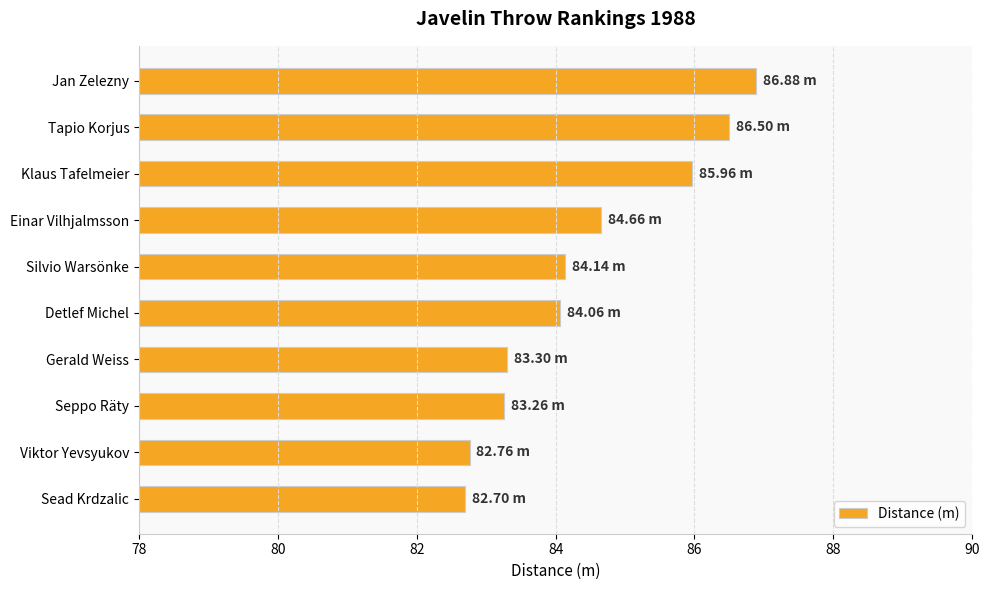

At which category does the chart reach its peak across all series?

Jan Zelezny